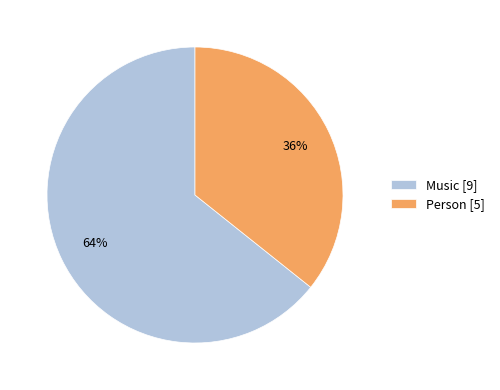

What is the smallest slice in the pie chart?

Person